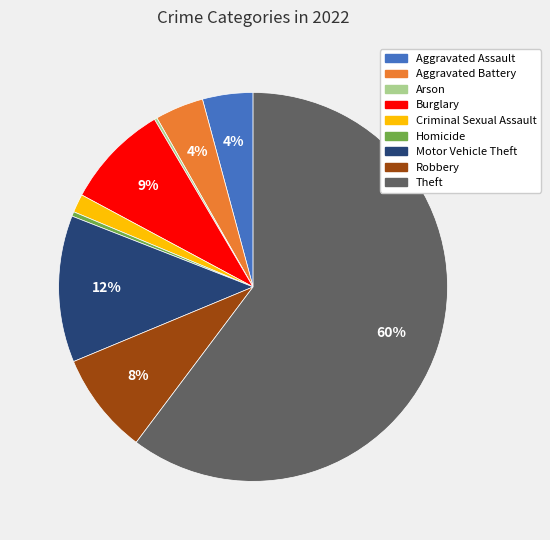

Between Criminal Sexual Assault and Motor Vehicle Theft, which is larger?

Motor Vehicle Theft